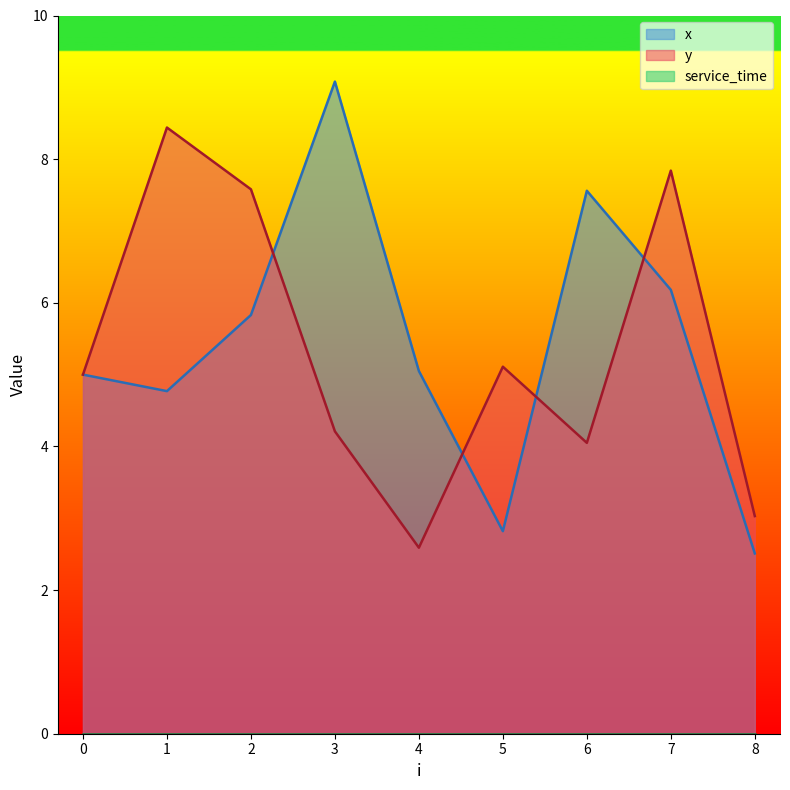

True or false: y and x intersect in this chart.

True